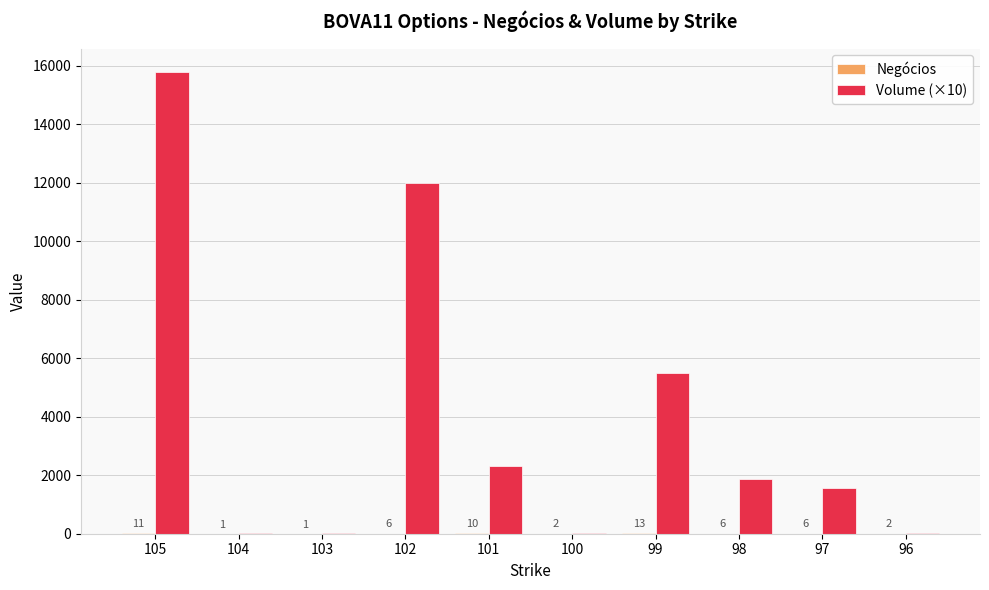

At which category is the sum across all series the highest?

105